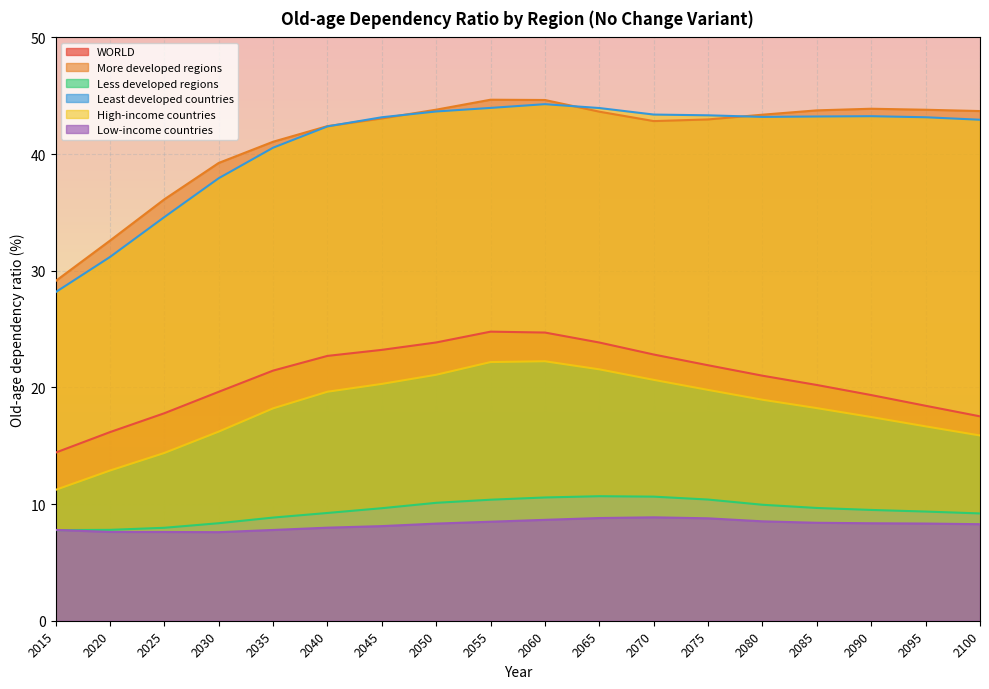

What is the sum of all More developed regions values?

744.6